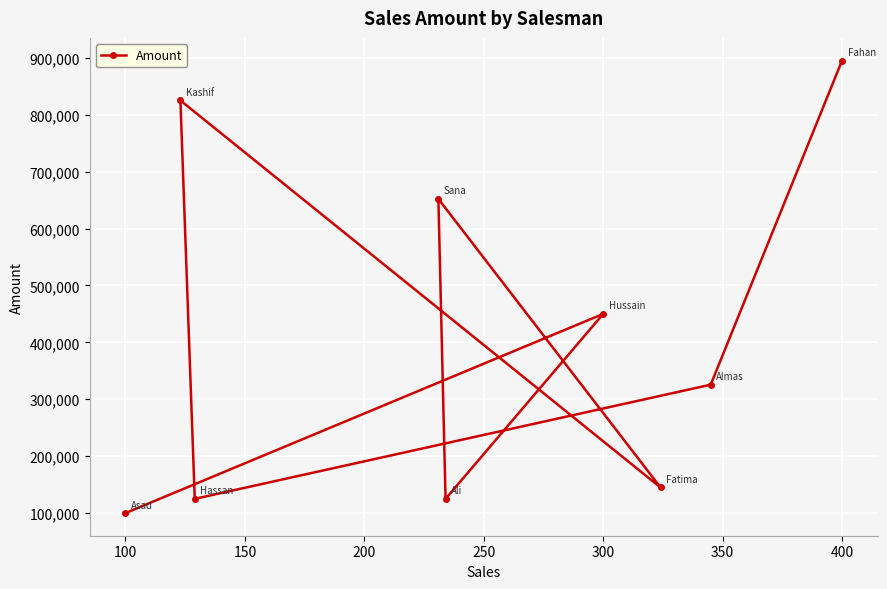

Is it true that the value at 100 is 100000?

True